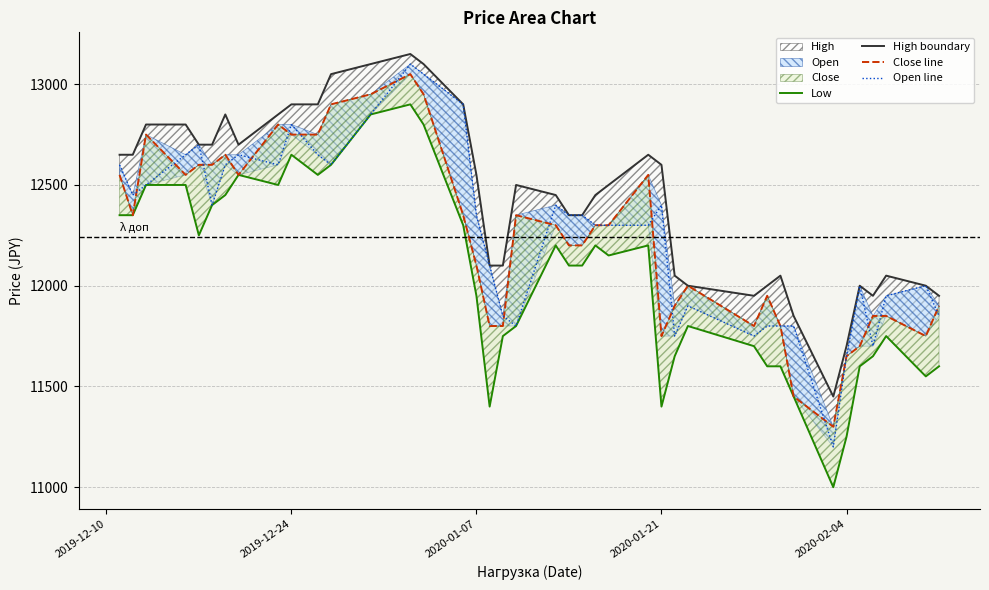

In Open line, how many points are higher than both neighbors (excluding endpoints)?

9